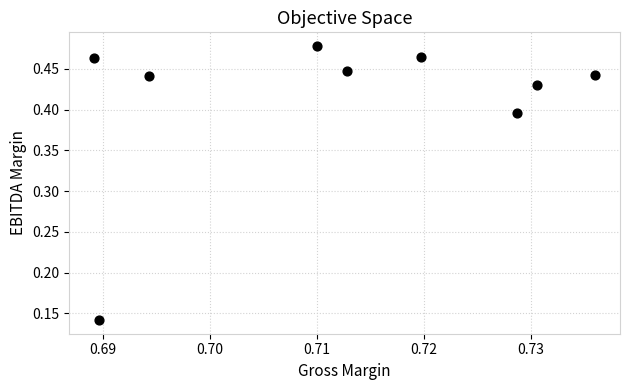

What is the range of Y values (max minus min)?

0.3